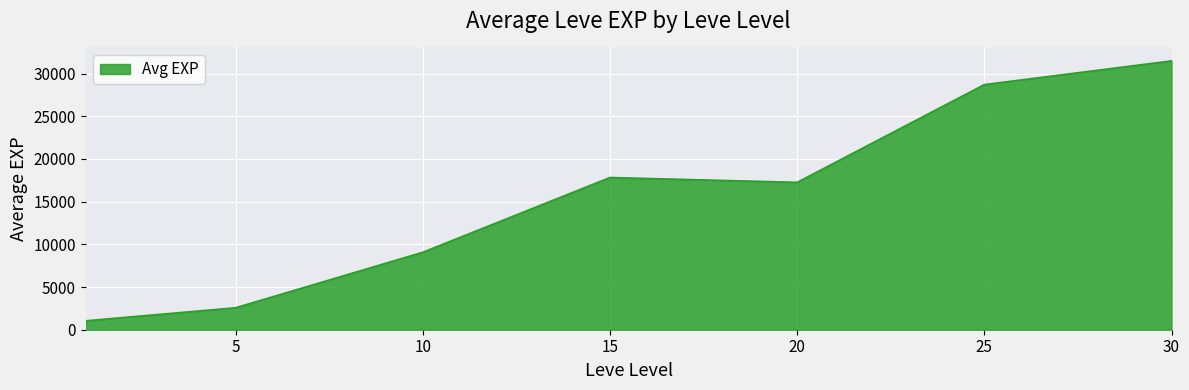

True or false: the data has more than 1 interior local peaks.

False